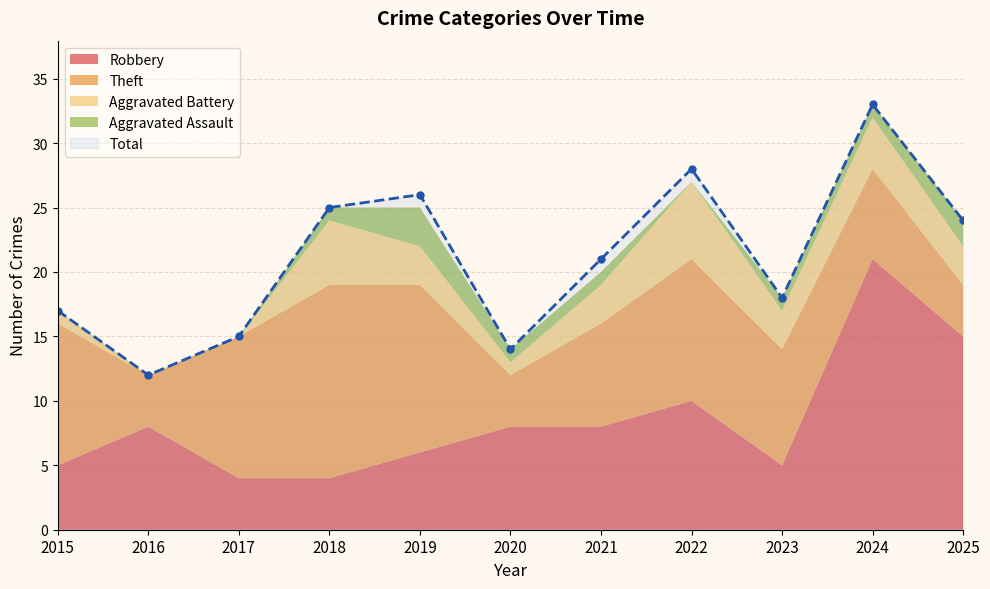

True or false: Aggravated Assault has more than 0 interior local peaks.

True